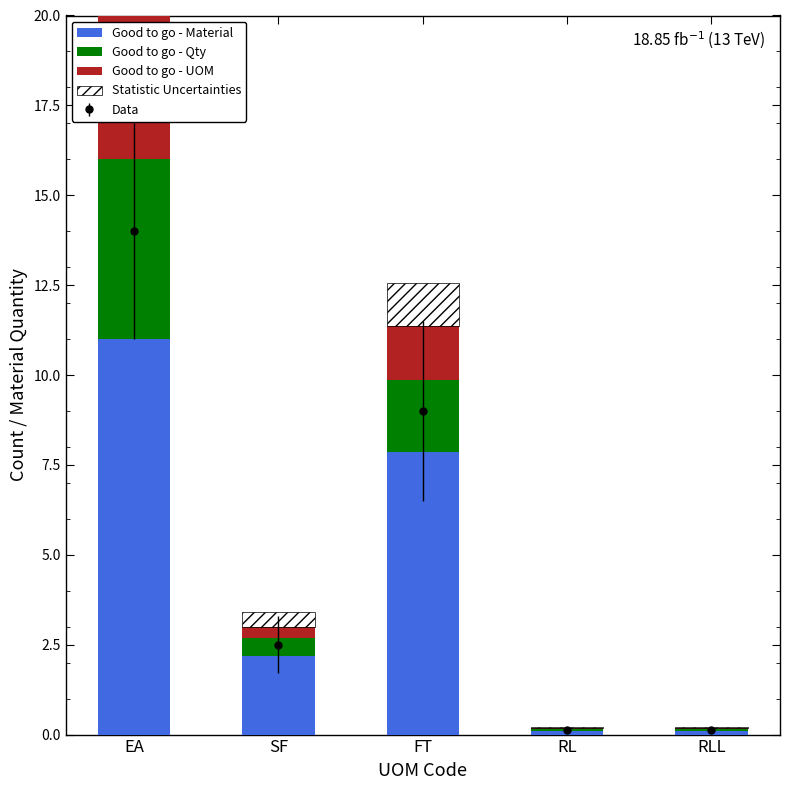

Which category has the lowest value across all series?

RL